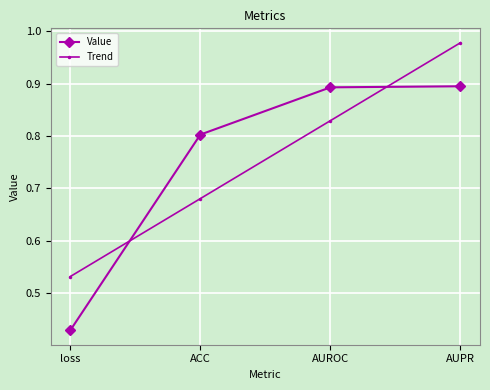

True or false: Trend and Value cross at least once.

True